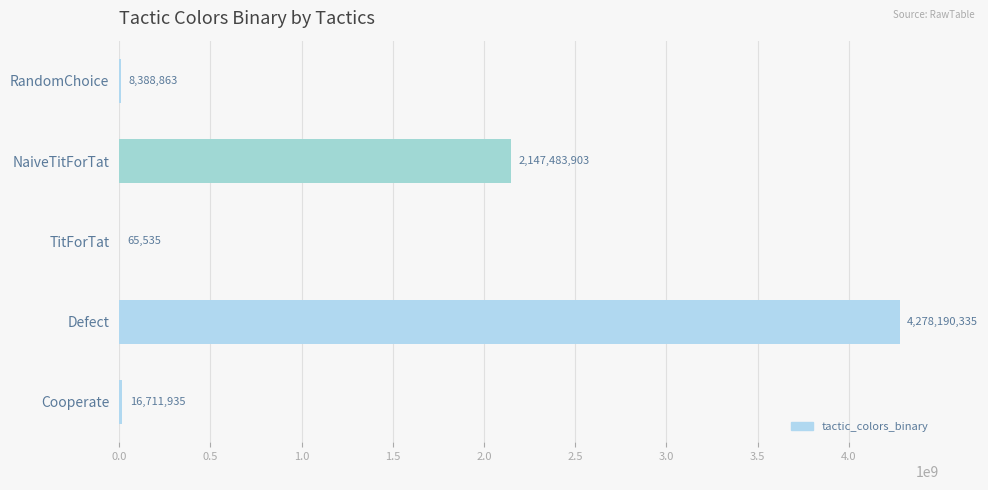

What value does the data have at NaiveTitForTat, to the nearest 10?

2147483900